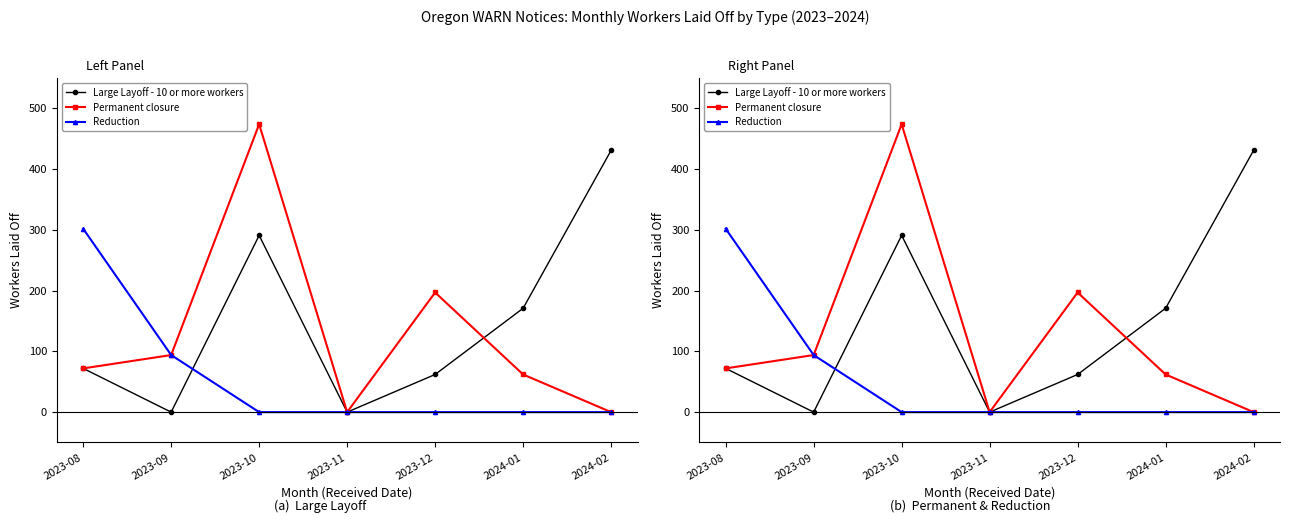

What is the value of the Reduction point at the 1st from the left?

302